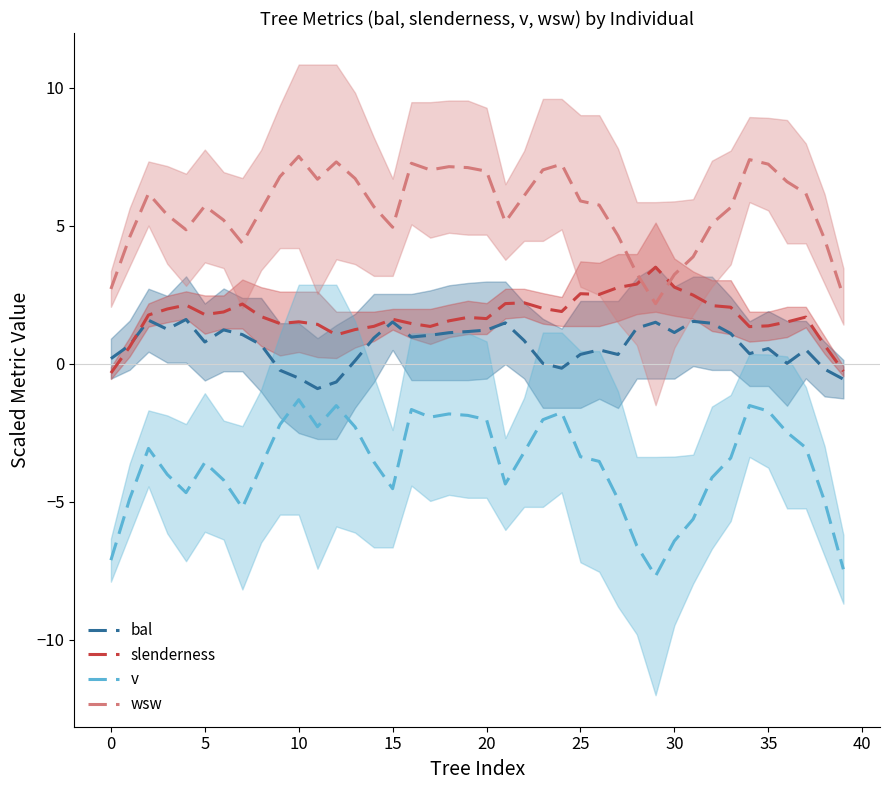

Between 37 and 25, which is larger?

37